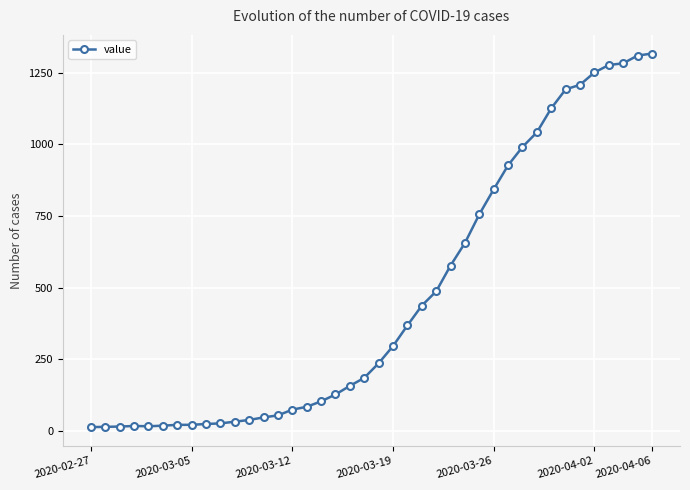

What is the difference between the maximum and minimum values?

1304